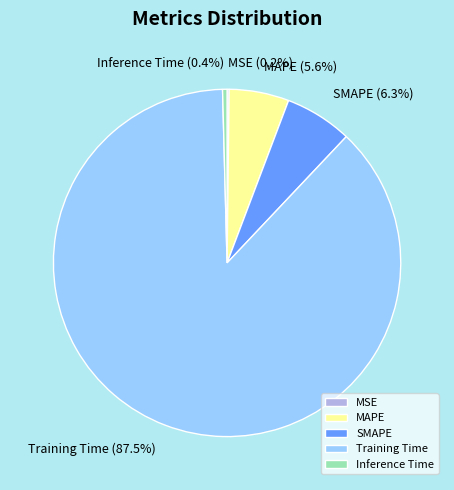

What percentage is NOT represented by Inference Time?

99.6%